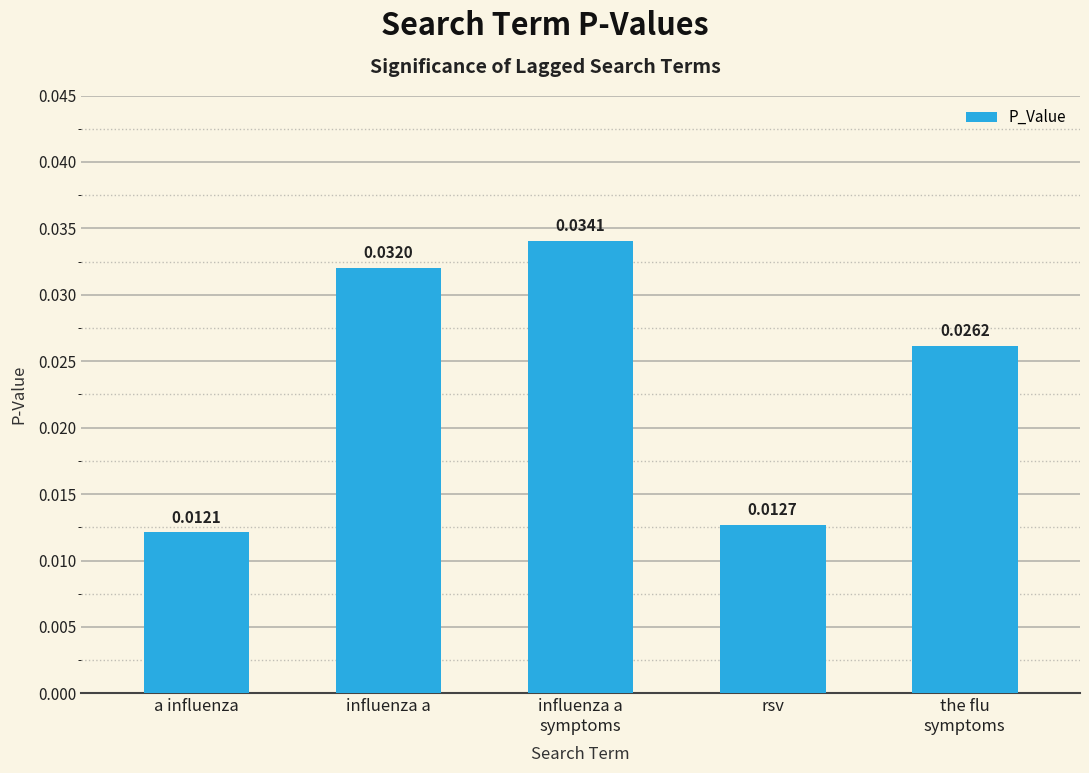

Which has a higher value, a influenza or the flu
symptoms?

the flu
symptoms